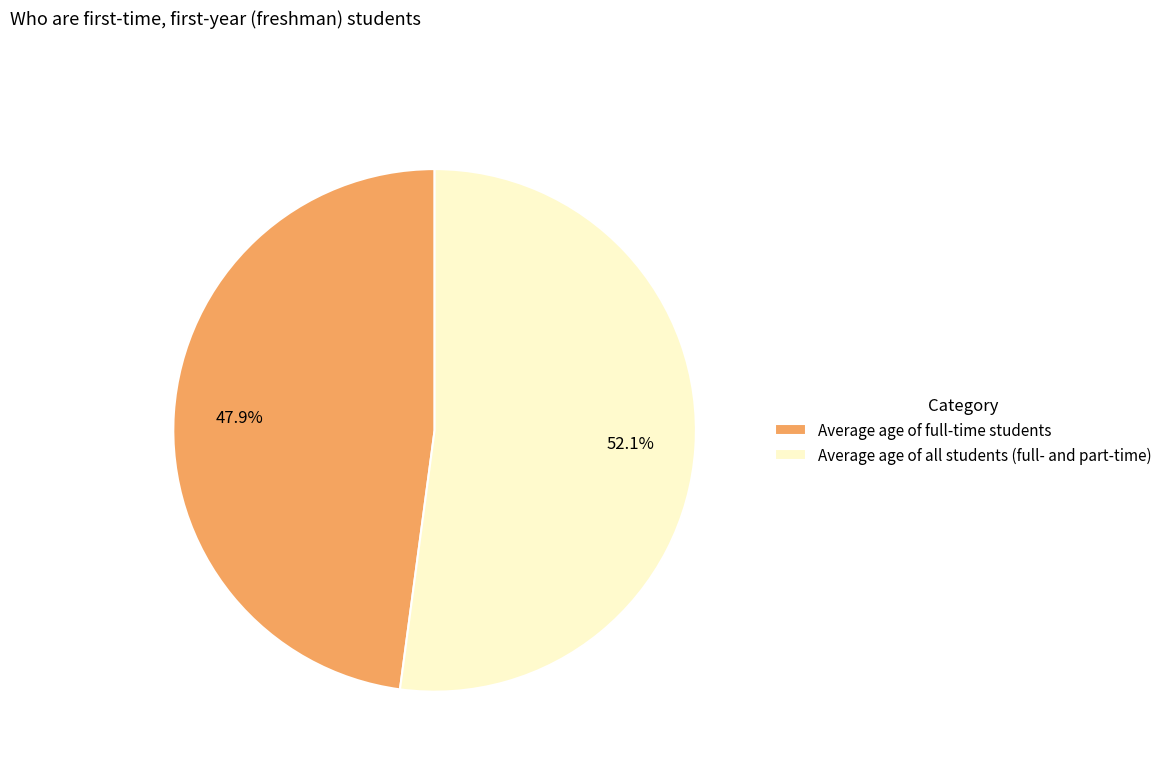

To the nearest percent, what is the difference between the largest and smallest slice percentages?

4%